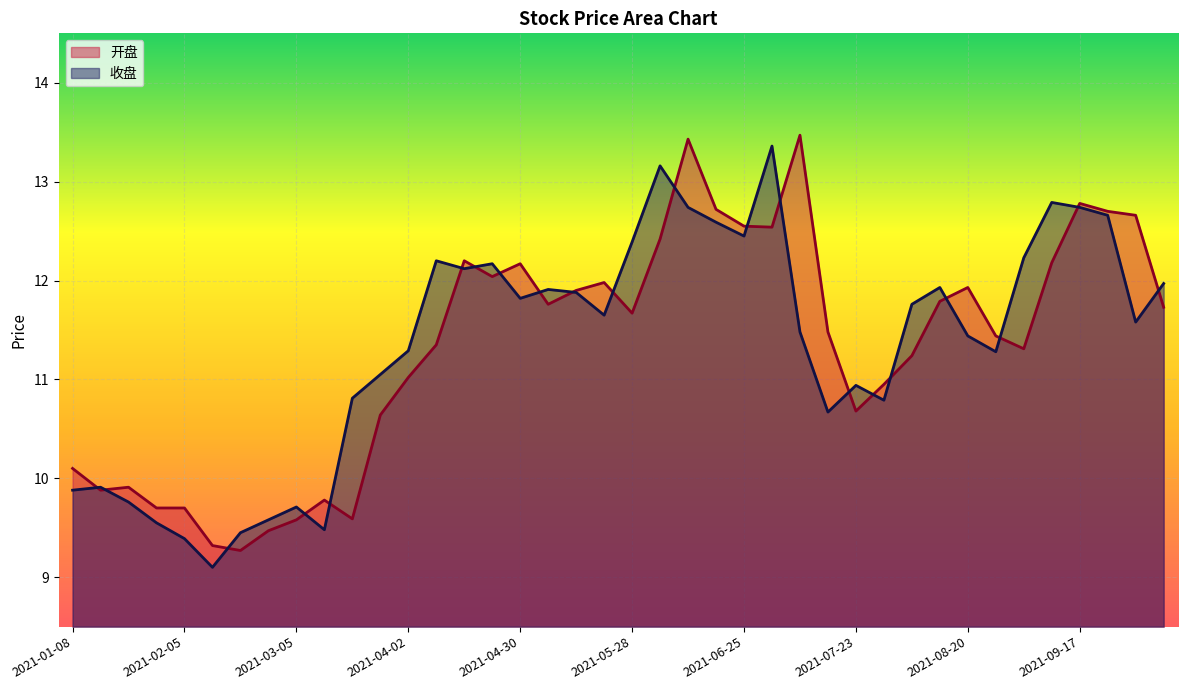

What are all the series names shown in the legend?

开盘, 收盘